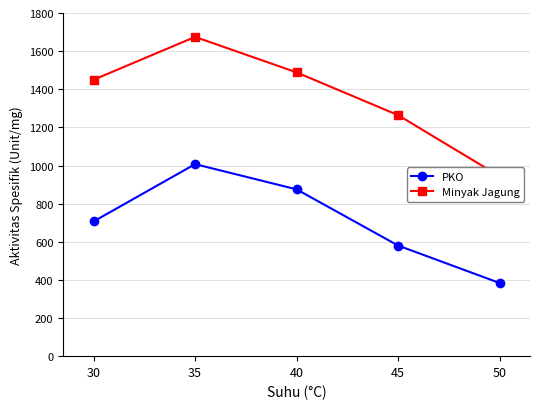

What is the value of the Minyak Jagung point at the 2nd from the left?

1674.6